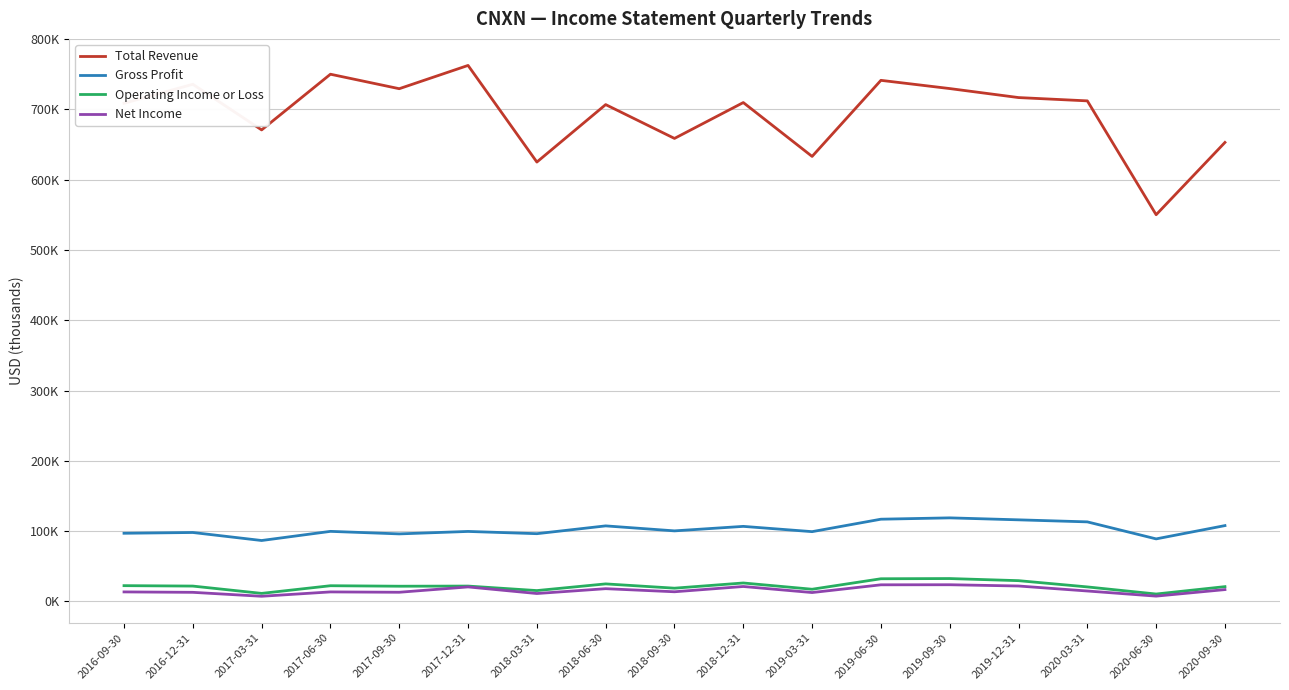

True or false: Operating Income or Loss has a value of 36648 at 2020-09-30.

False